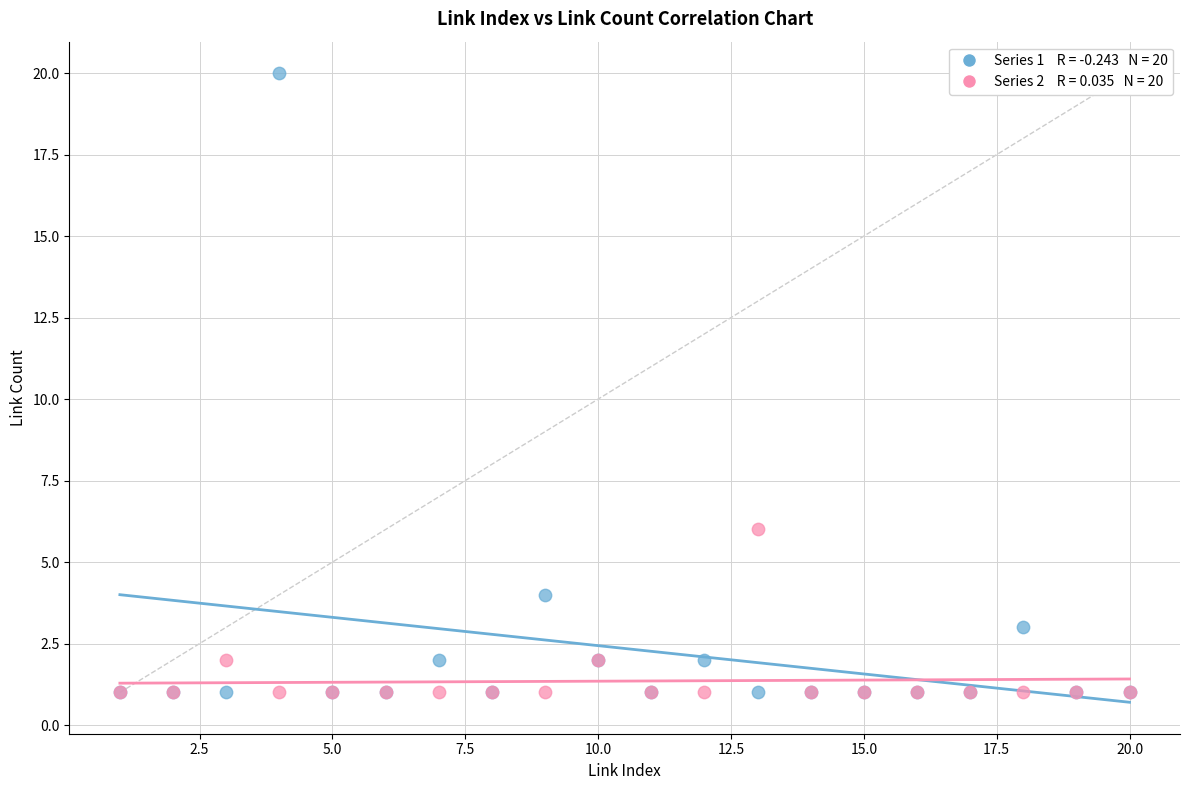

Across all series, what Y value is closest to 10?

6